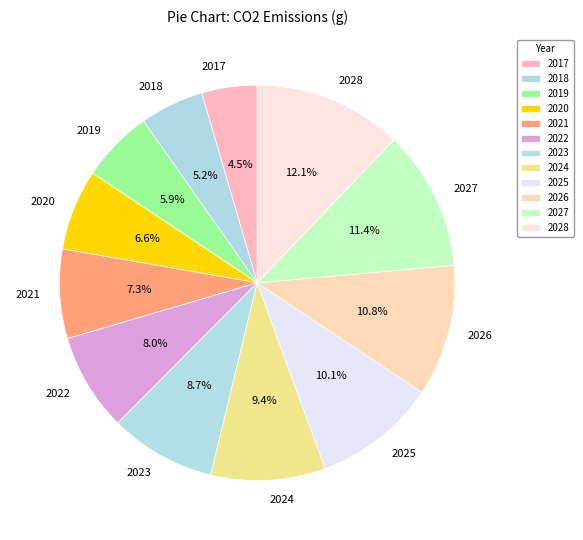

Which slice is the smallest?

2017